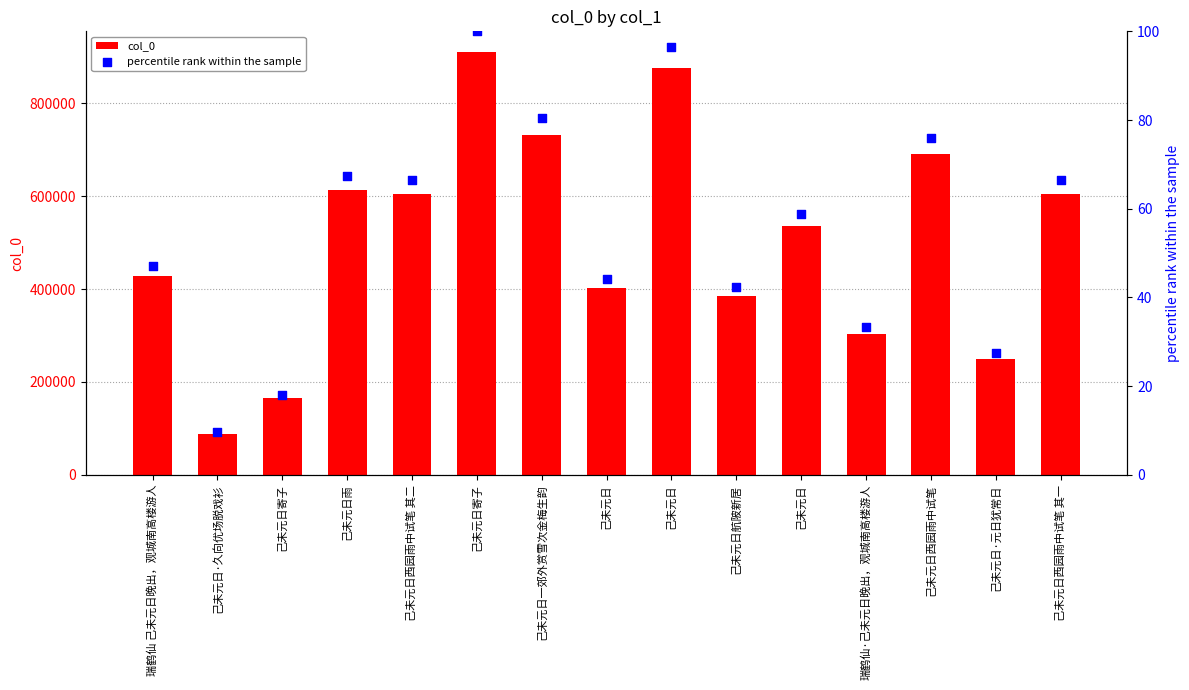

At which category is the sum across all series the highest?

己未元日寄子